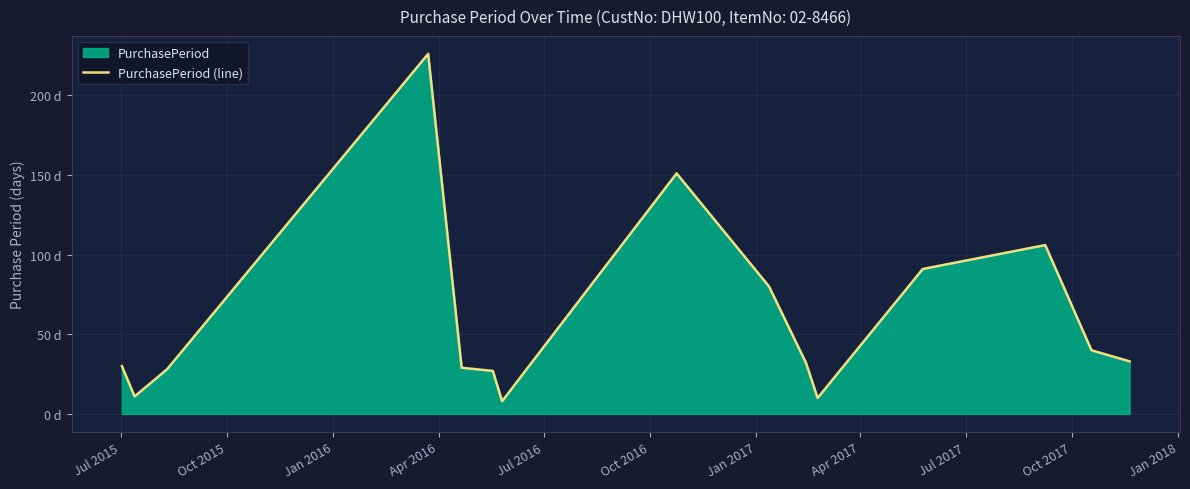

True or false: there are more than 1 points higher than both neighbors.

True